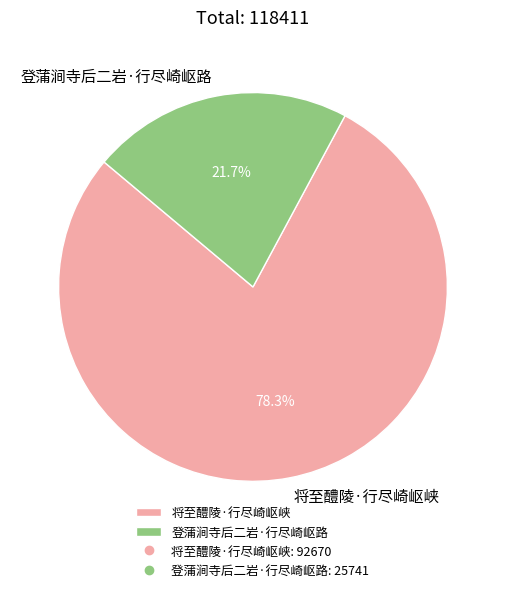

Approximately how many times larger is the value at 将至醴陵·行尽崎岖峡 compared to 登蒲涧寺后二岩·行尽崎岖路?

3.6